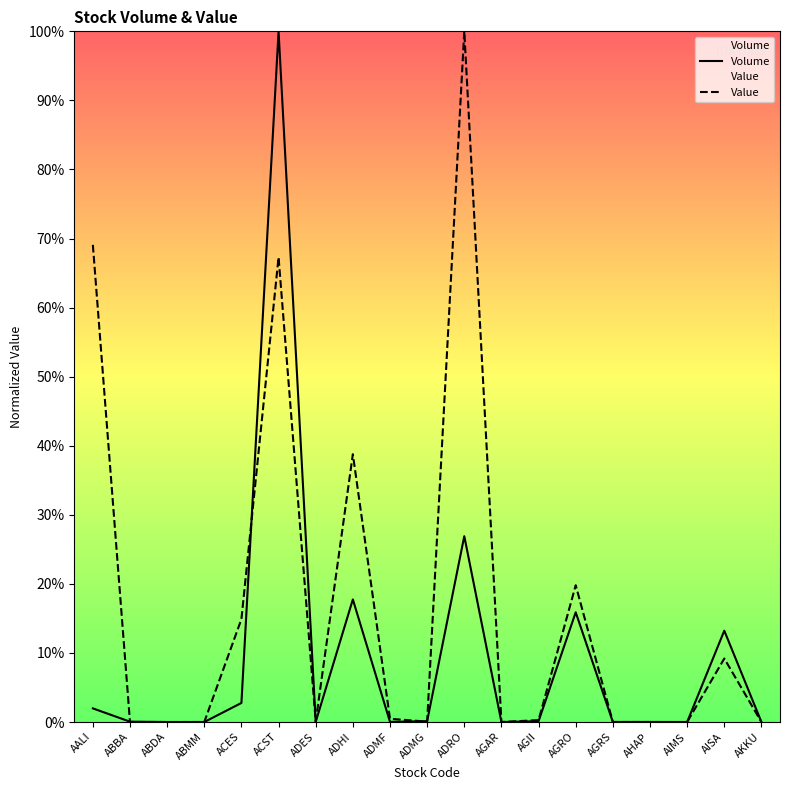

Which series has the largest total across all categories?

Value